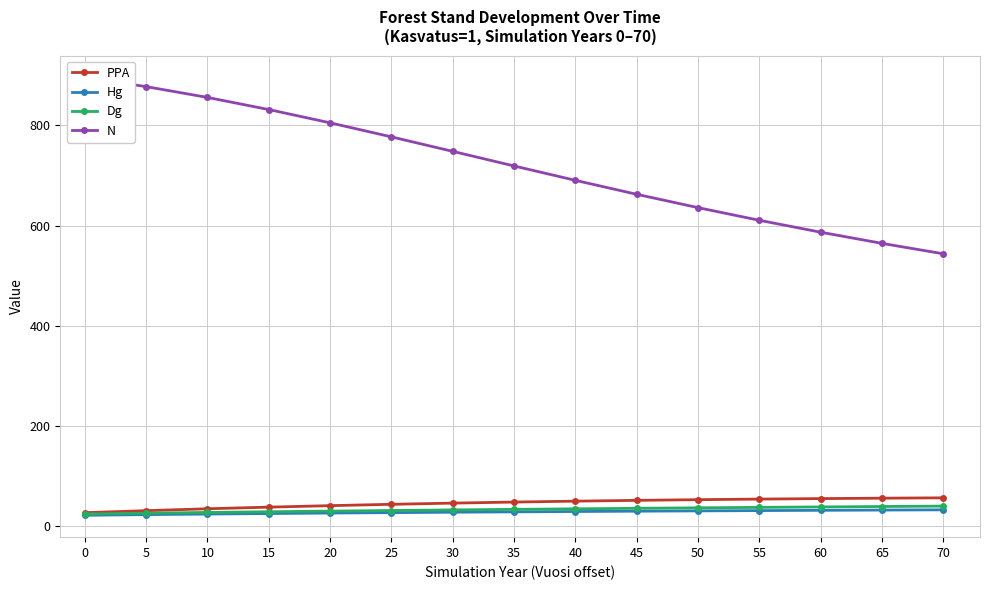

What is the value of the N point at the 8th from the left?

719.1